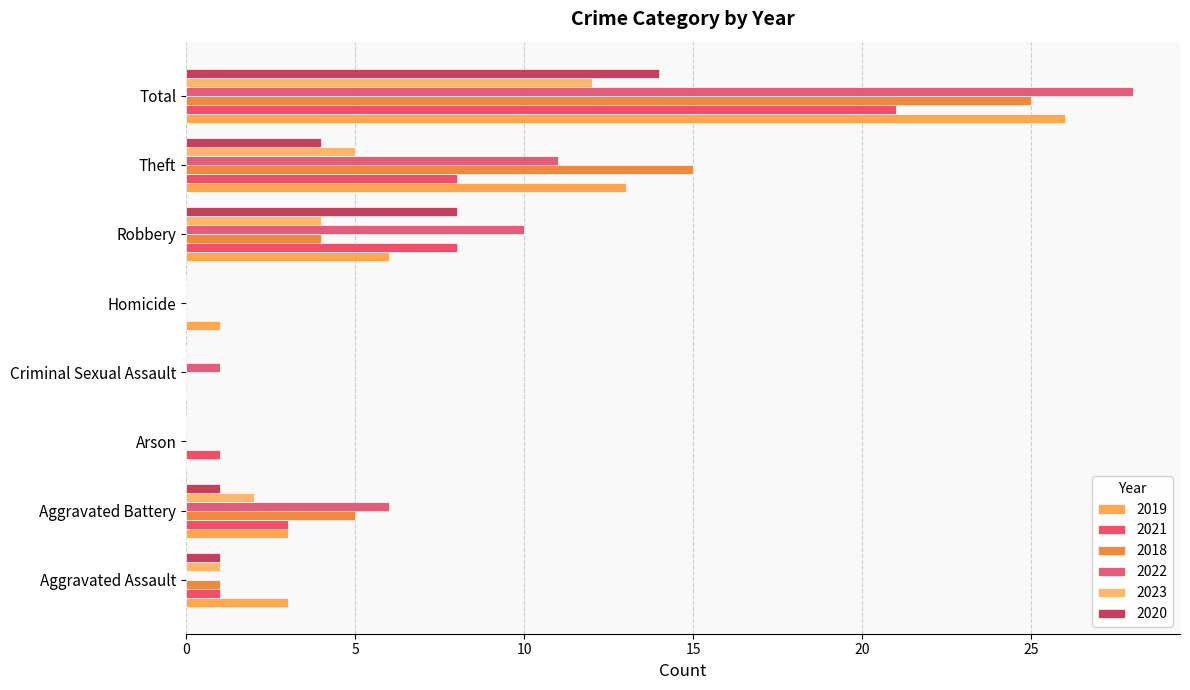

At how many categories does at least one series exceed 22?

1